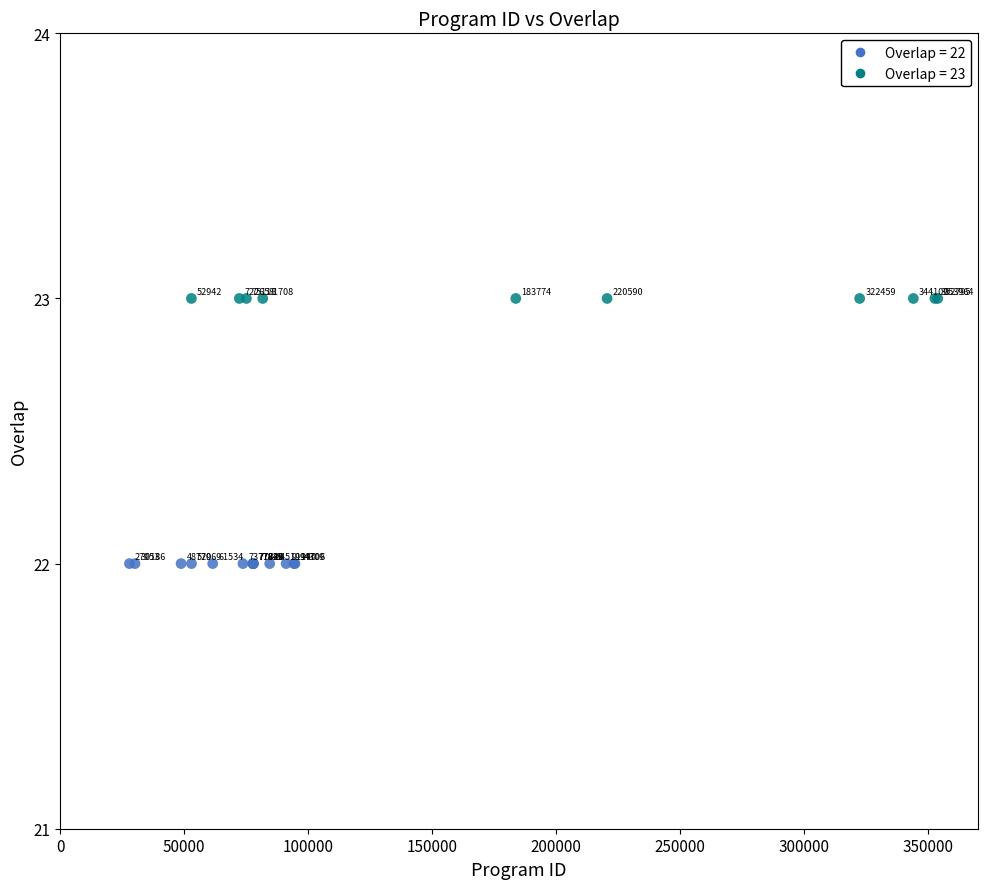

What Y value in the scatter plot is closest to 22?

22